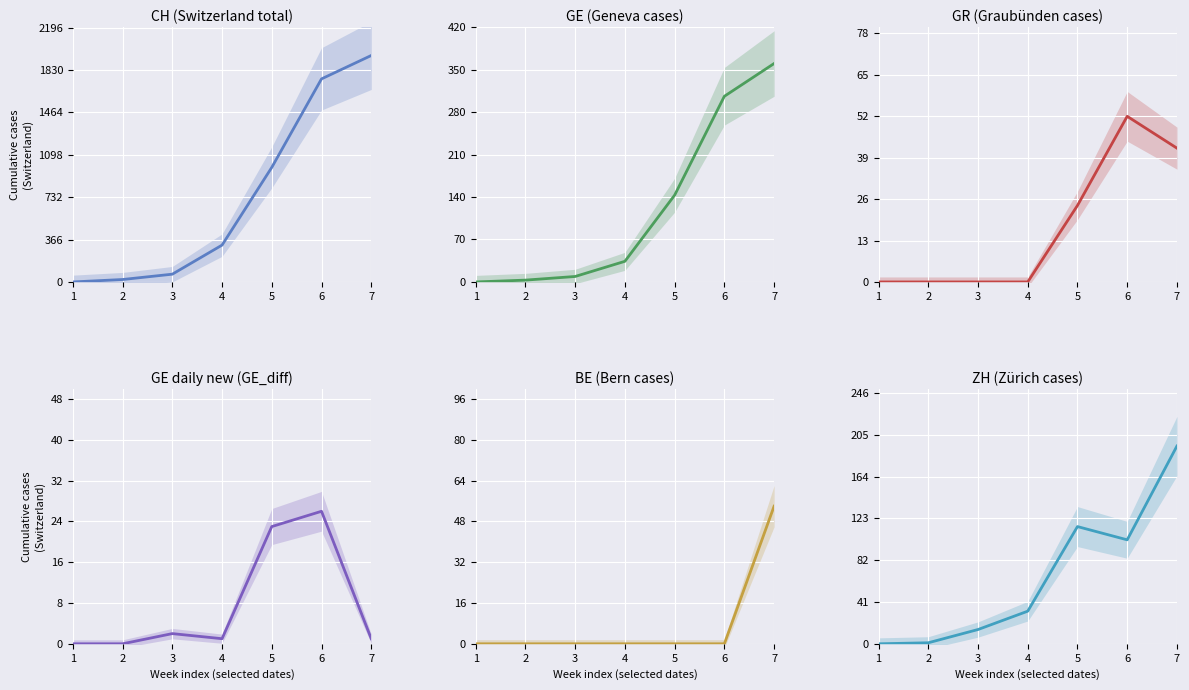

The CH series shows 0 at 1. True or false?

True